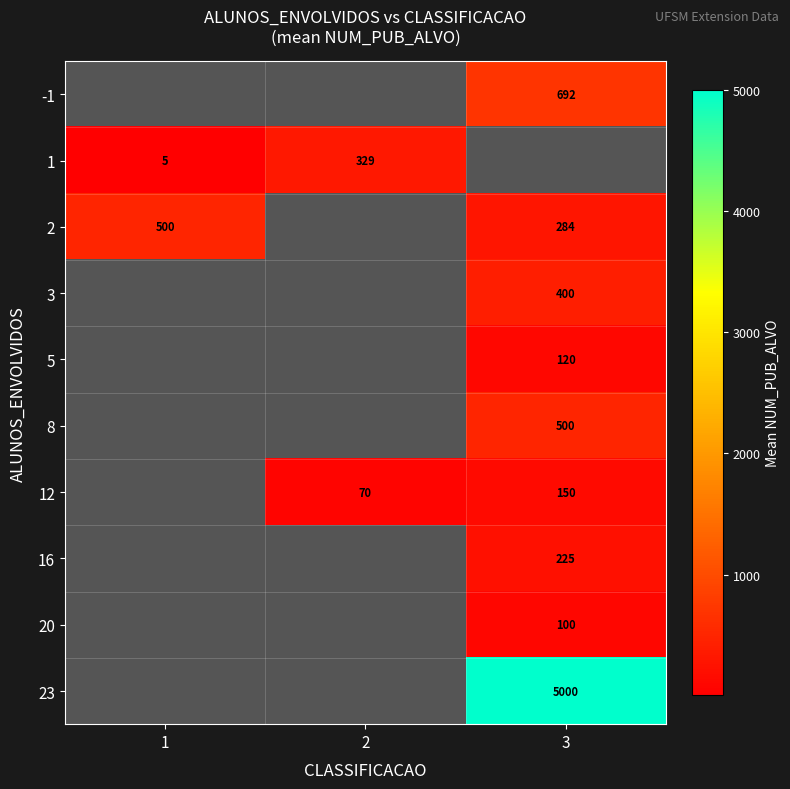

What is the smallest value displayed?

5.0